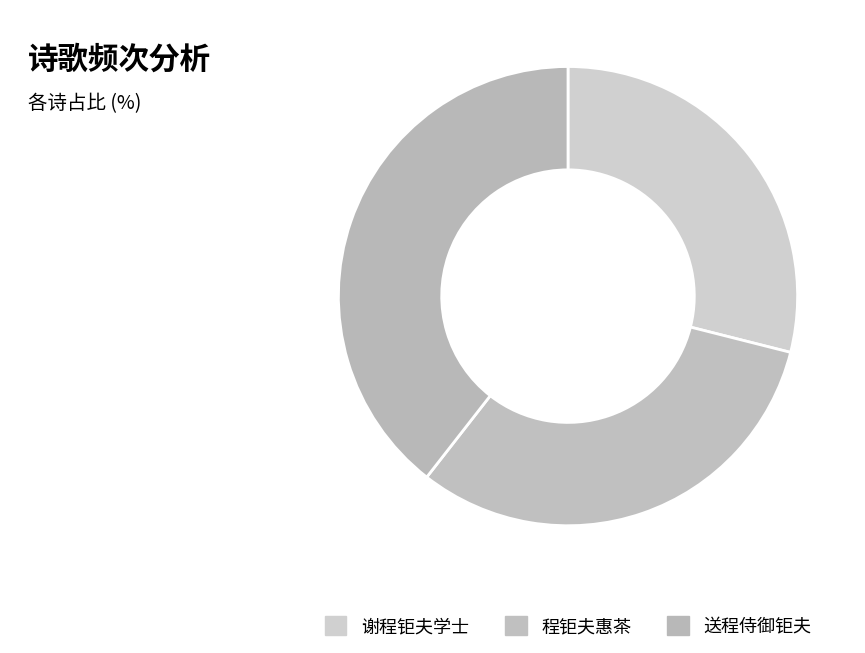

To the nearest percent, what percentage of the pie is 送程侍御钜夫?

39%